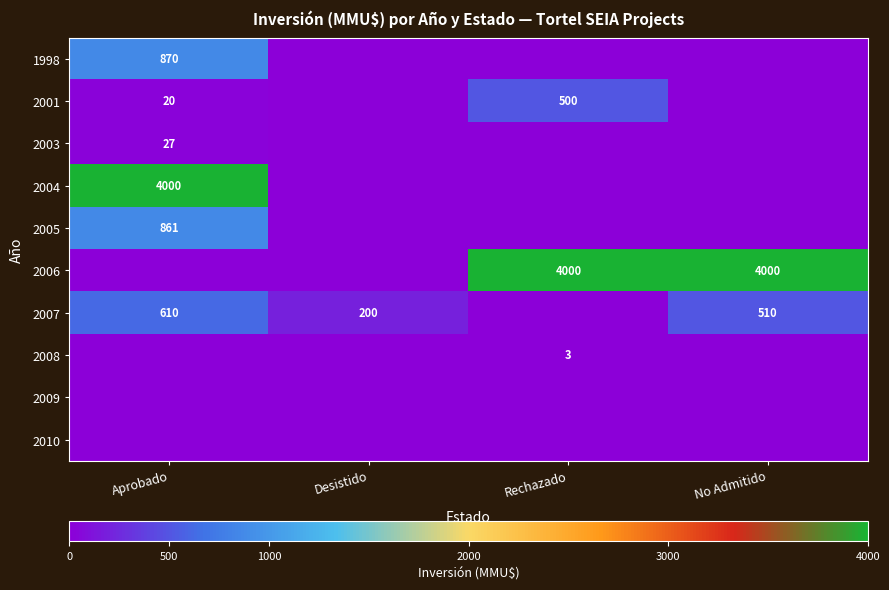

At which category is the sum across all series the highest?

Aprobado